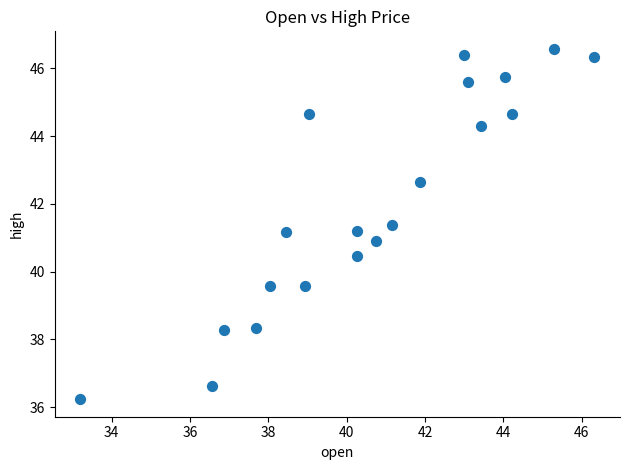

What is the range of X values (max minus min)?

13.1